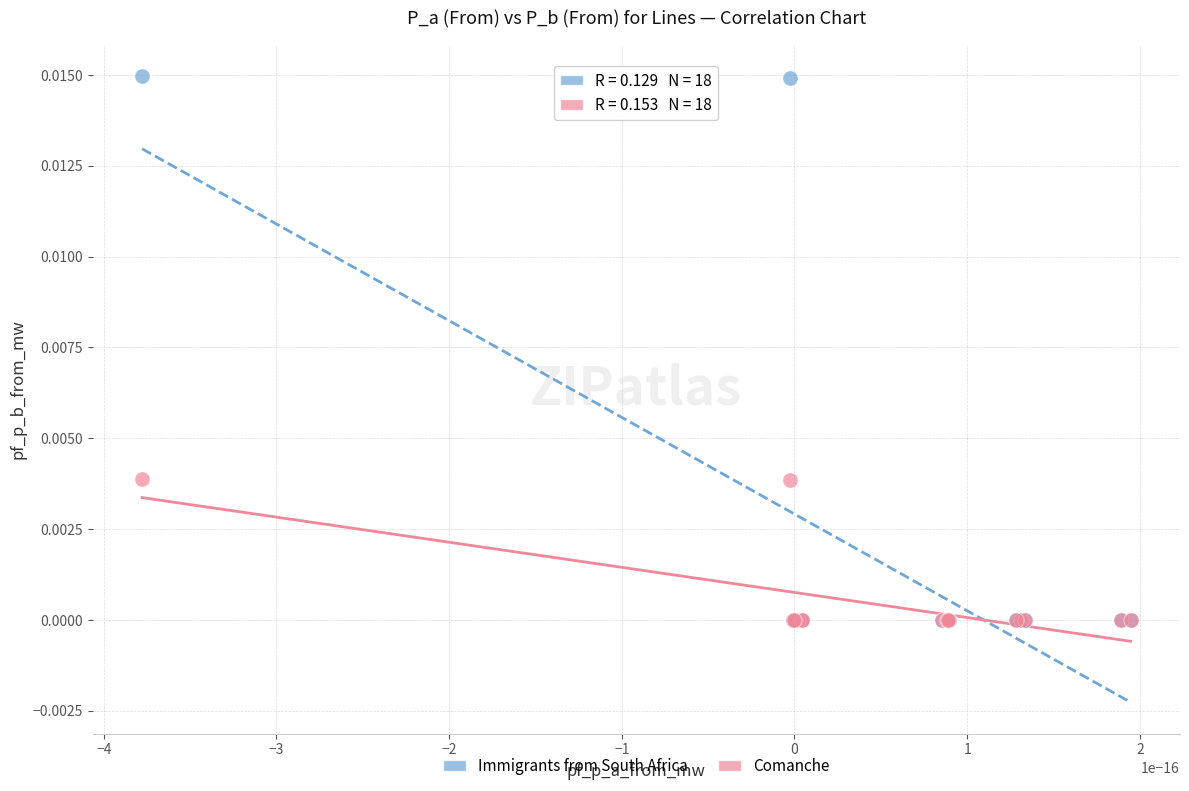

What are all the series names shown in the legend?

Immigrants from South Africa, Comanche